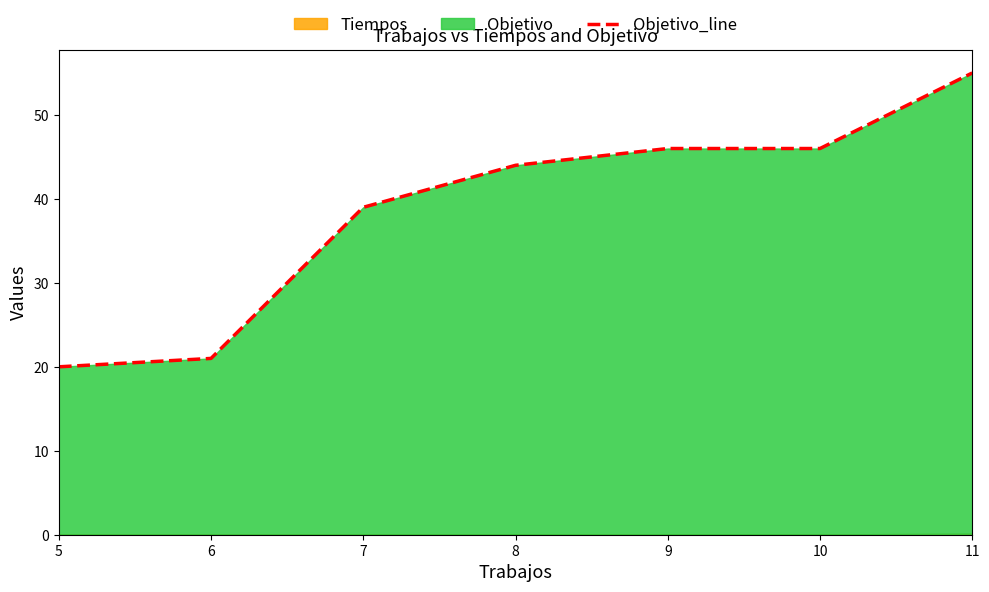

Reading left to right, what are all the values shown in this chart?

20	21	39	44	46	46	55